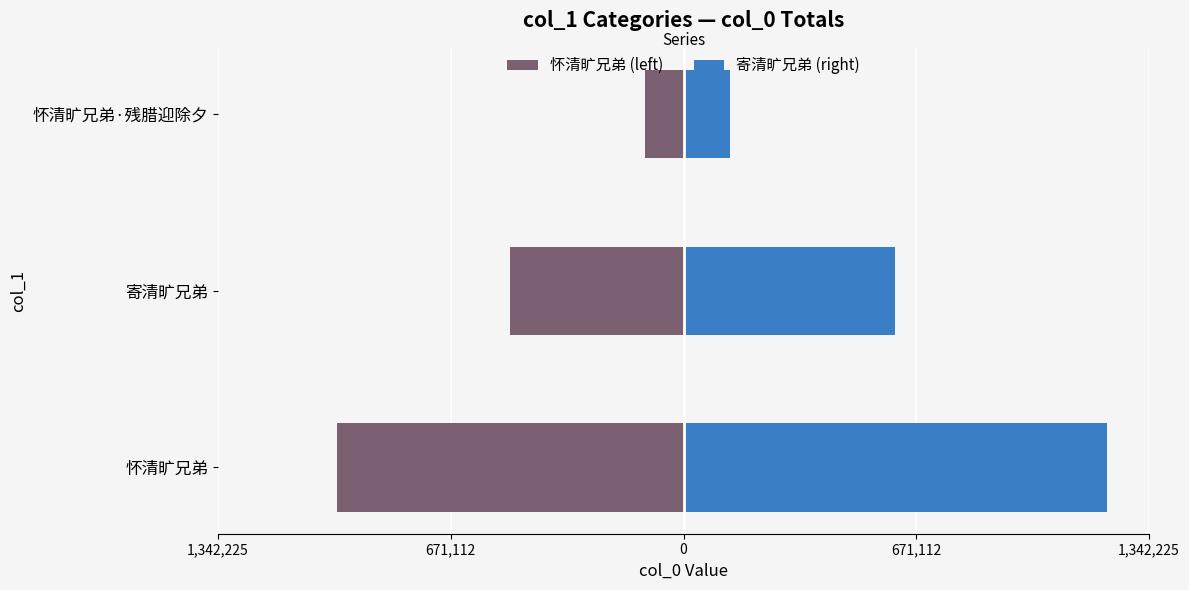

List the series in order of their overall mean, highest first.

寄清旷兄弟 (right), 怀清旷兄弟 (left)